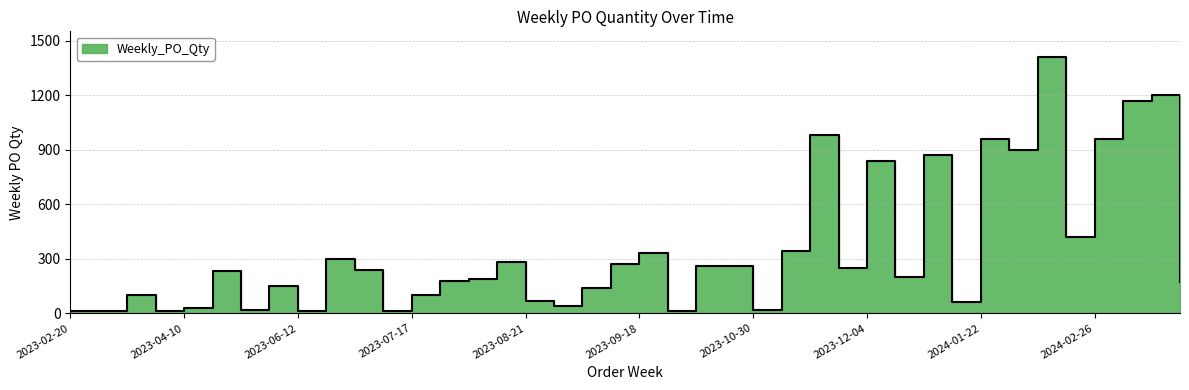

What is the sum of all values?

14000